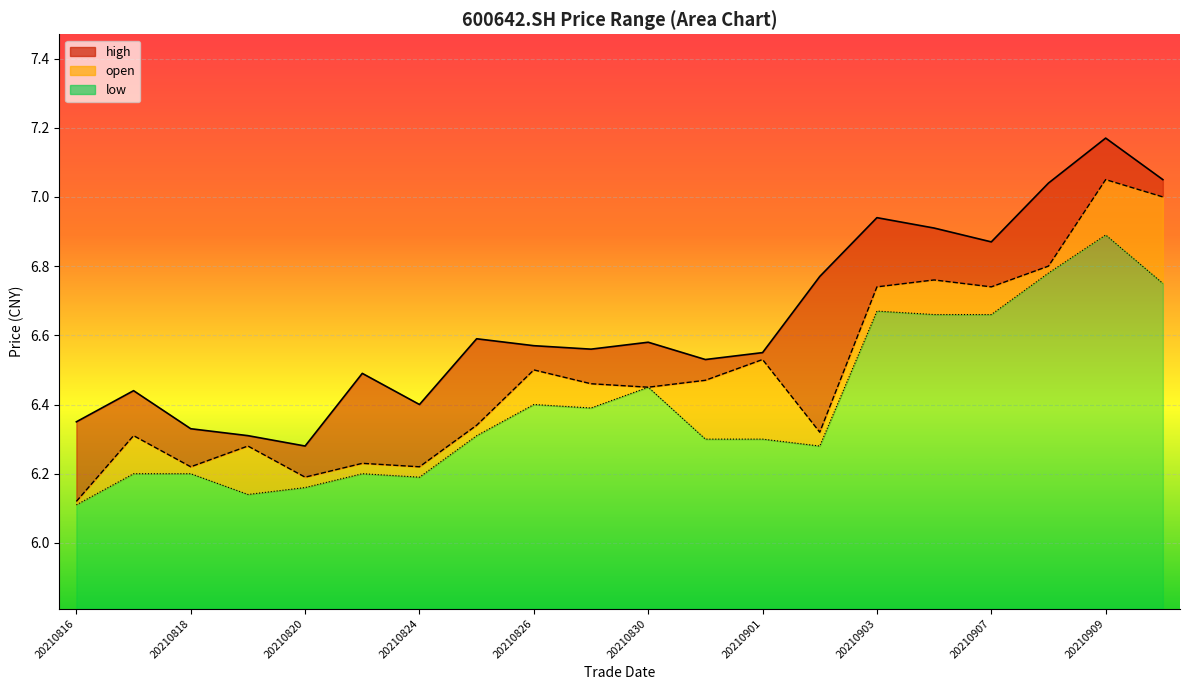

List the labels in order of high value, largest first.

20210909, 20210910, 20210908, 20210903, 20210906, 20210907, 20210902, 20210825, 20210830, 20210826, 20210827, 20210901, 20210831, 20210823, 20210817, 20210824, 20210816, 20210818, 20210819, 20210820